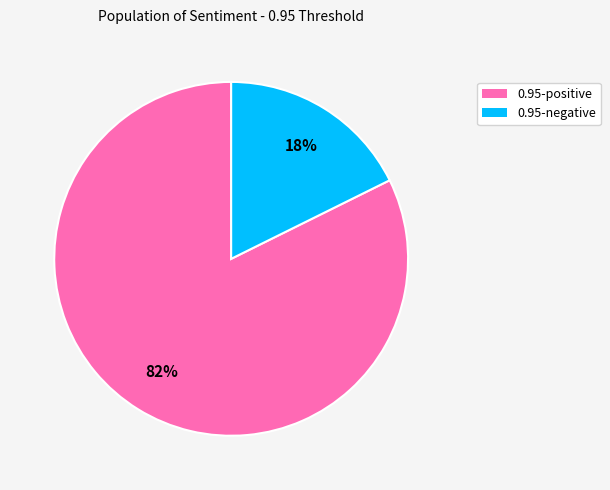

Is the sum of 0.95-negative and 0.95-positive greater than half?

Yes